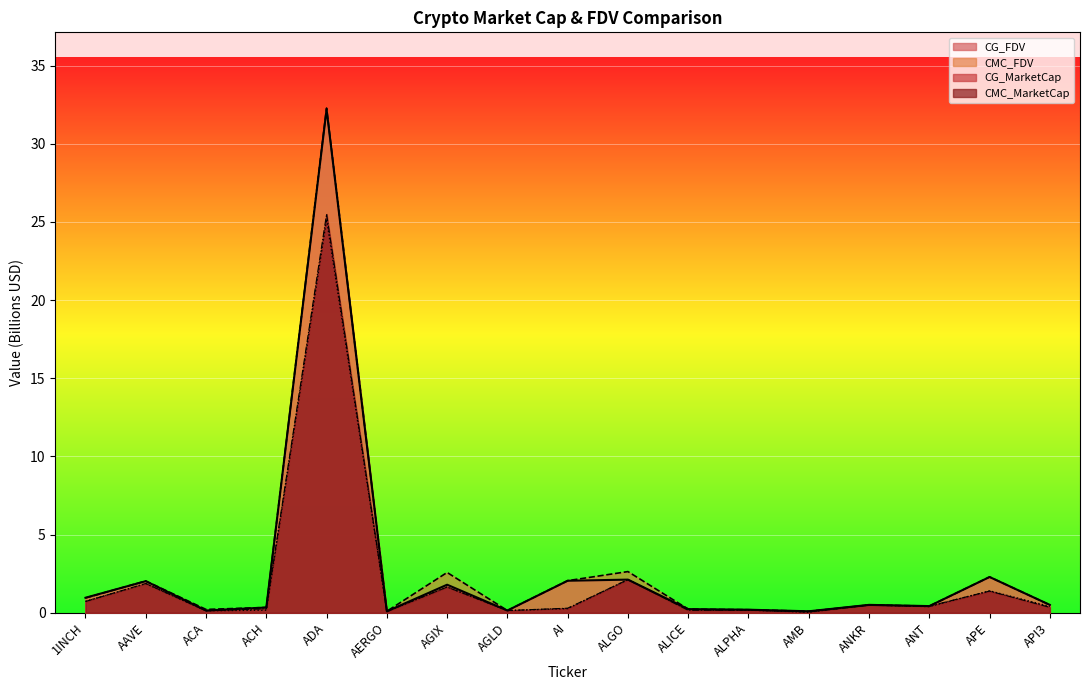

What is the sum of all CG_FDV values?

46.1